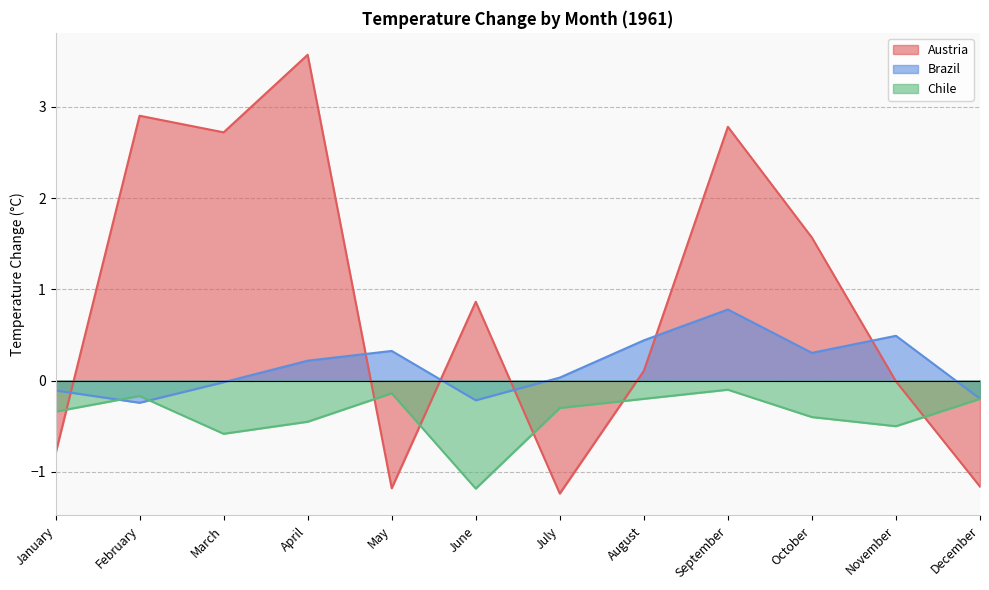

What is the difference between the Austria values at March and July?

4.0